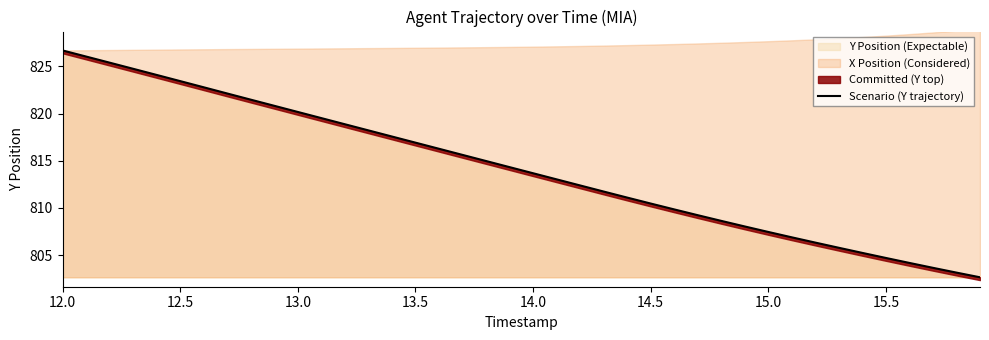

At which label does Y Position (Expectable) first exceed 814?

12.0